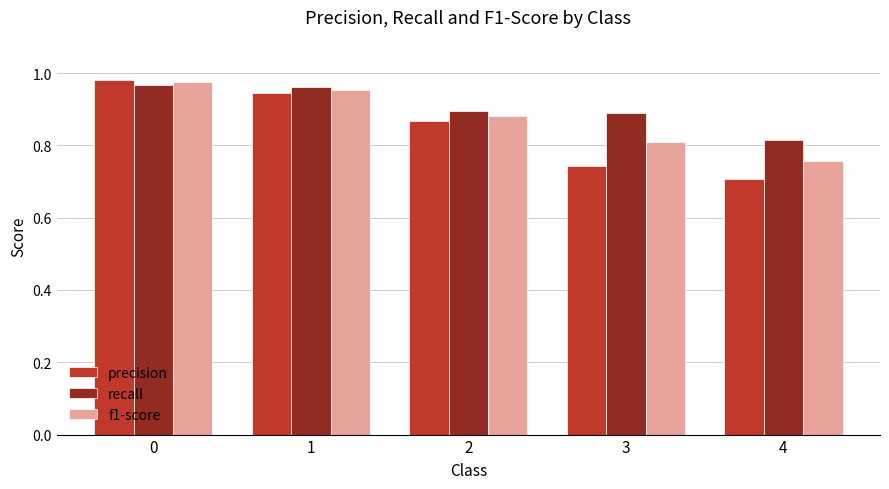

Rank the series at 3 from lowest to highest value.

precision, f1-score, recall